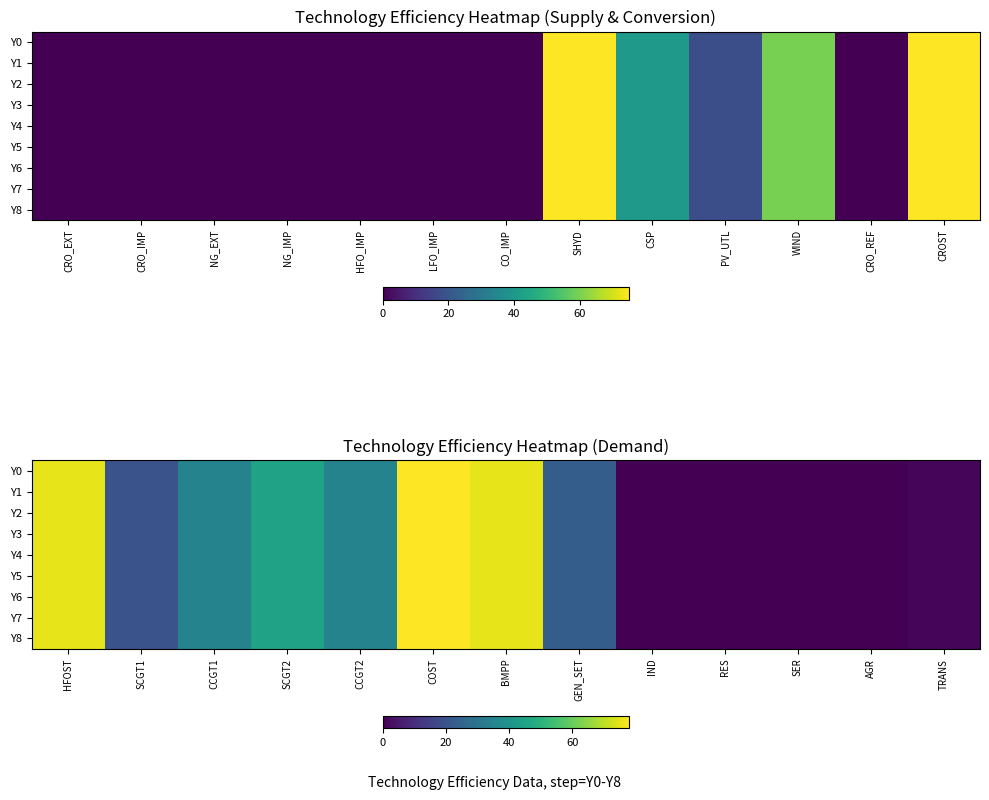

What is the sum of all Y2 values?

387.0